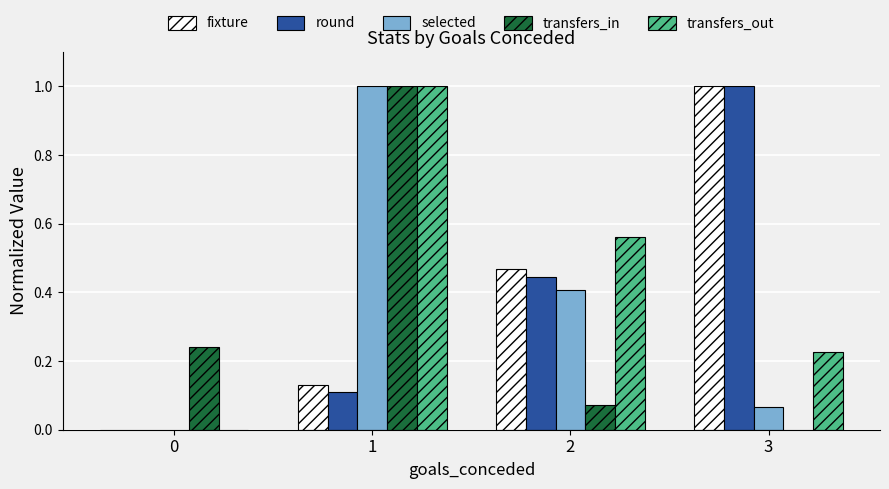

True or false: fixture has a value of 0.3 at 0.

False